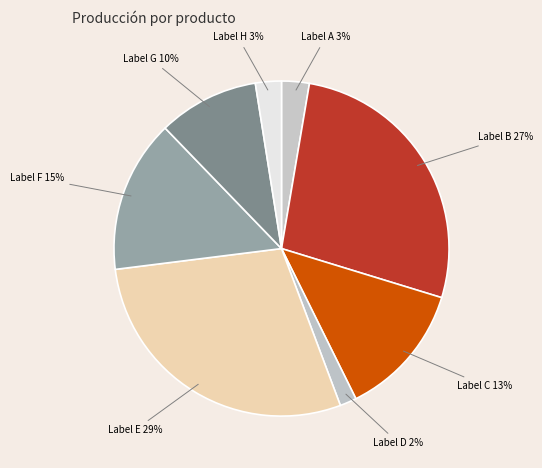

How many slices are in this pie chart?

8